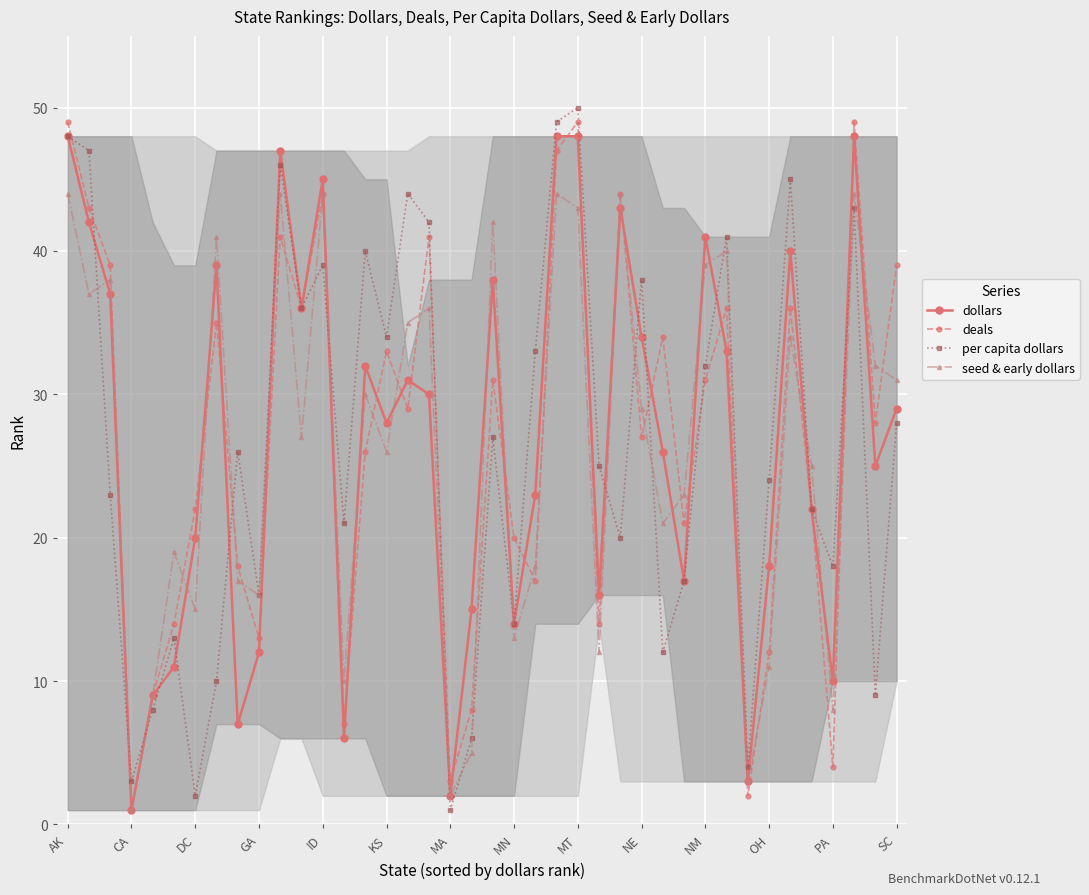

Is the value of seed & early dollars at CA greater than the value of deals at NM?

No